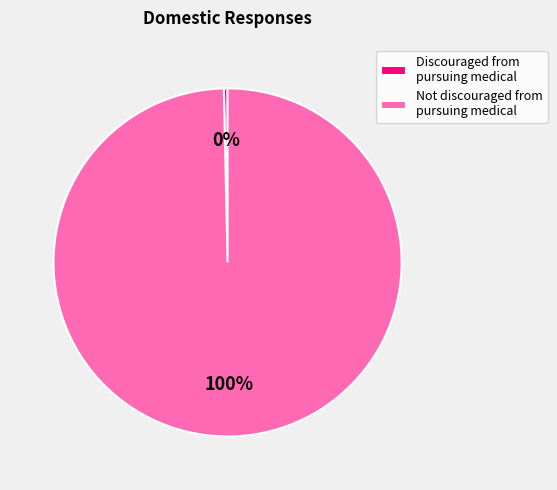

Which slice is the smallest?

Discouraged from pursuing medical